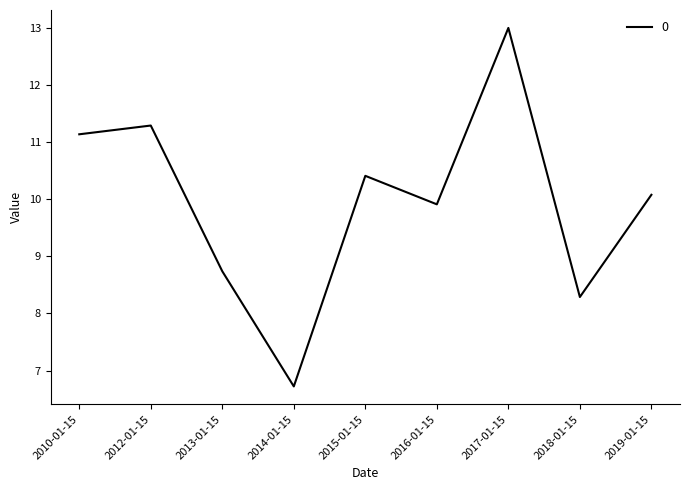

The value at 2012-01-15 is 11.3. True or false?

True